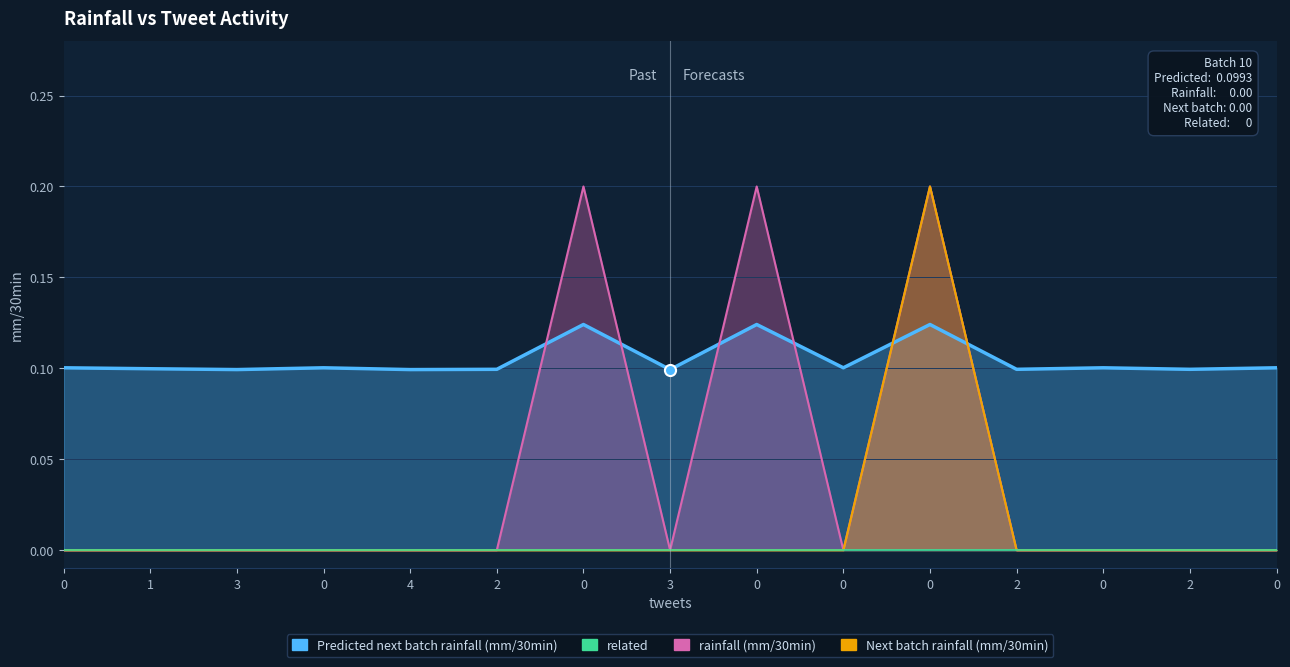

The rainfall (mm/30min) series shows 0.1 at 2. True or false?

False